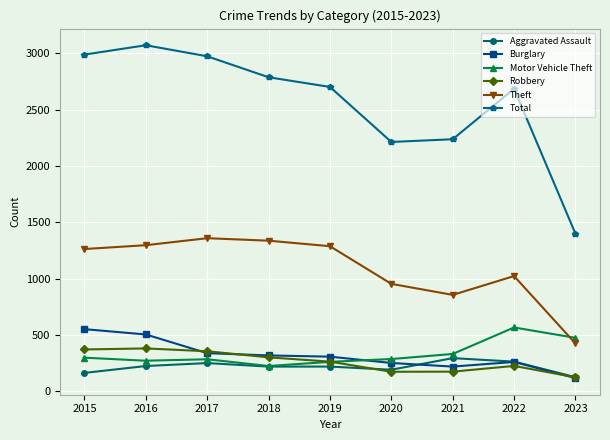

True or false: Motor Vehicle Theft and Total intersect in this chart.

False